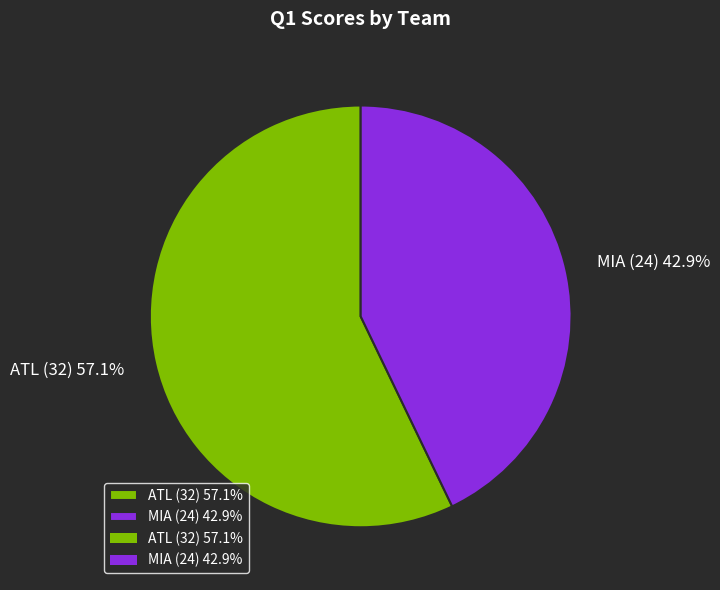

Between MIA and ATL, which is larger?

ATL